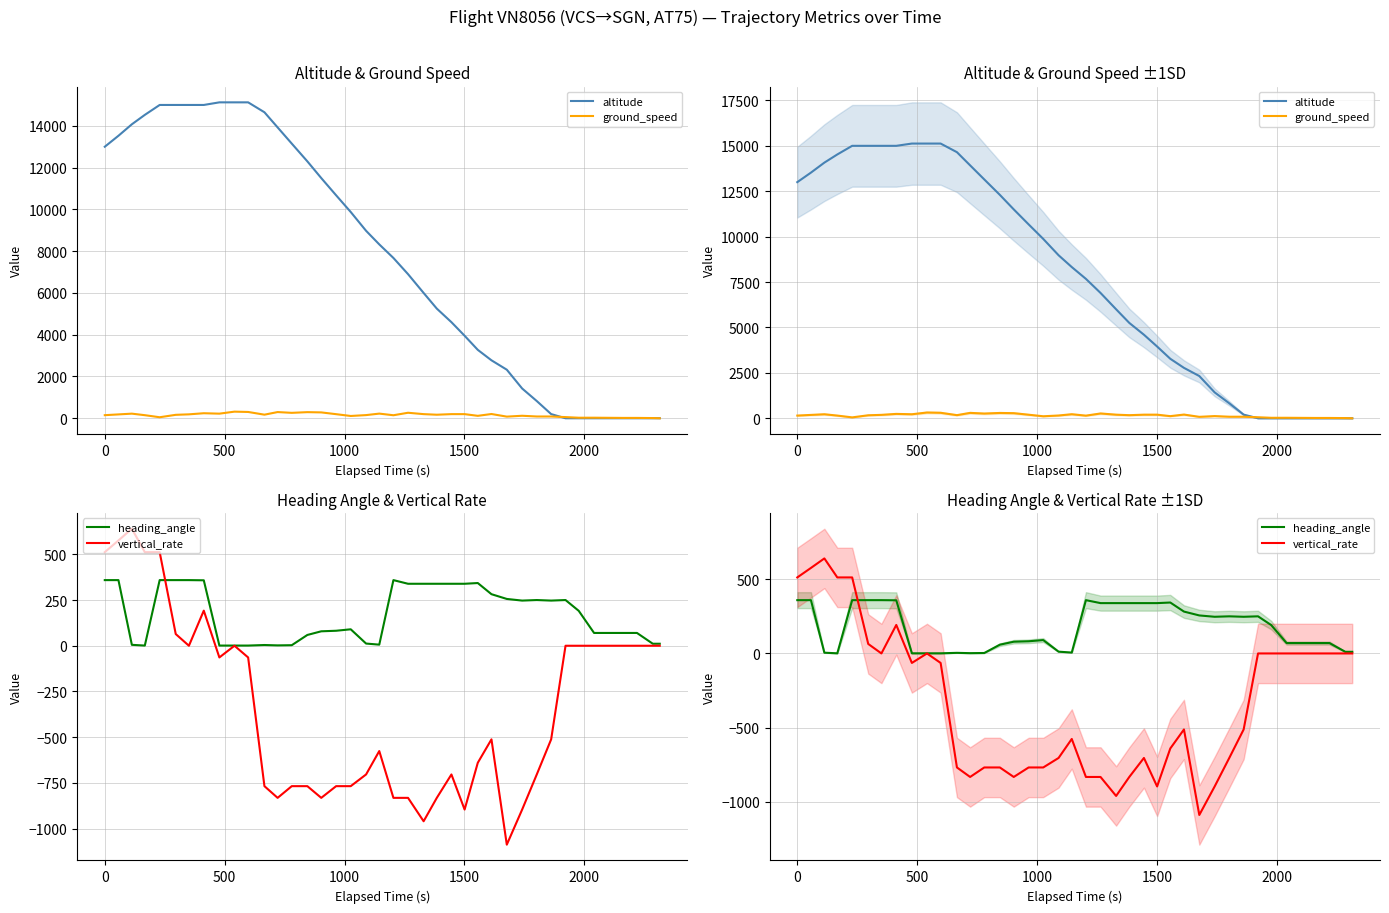

Is this an area chart (filled region under the line)?

No